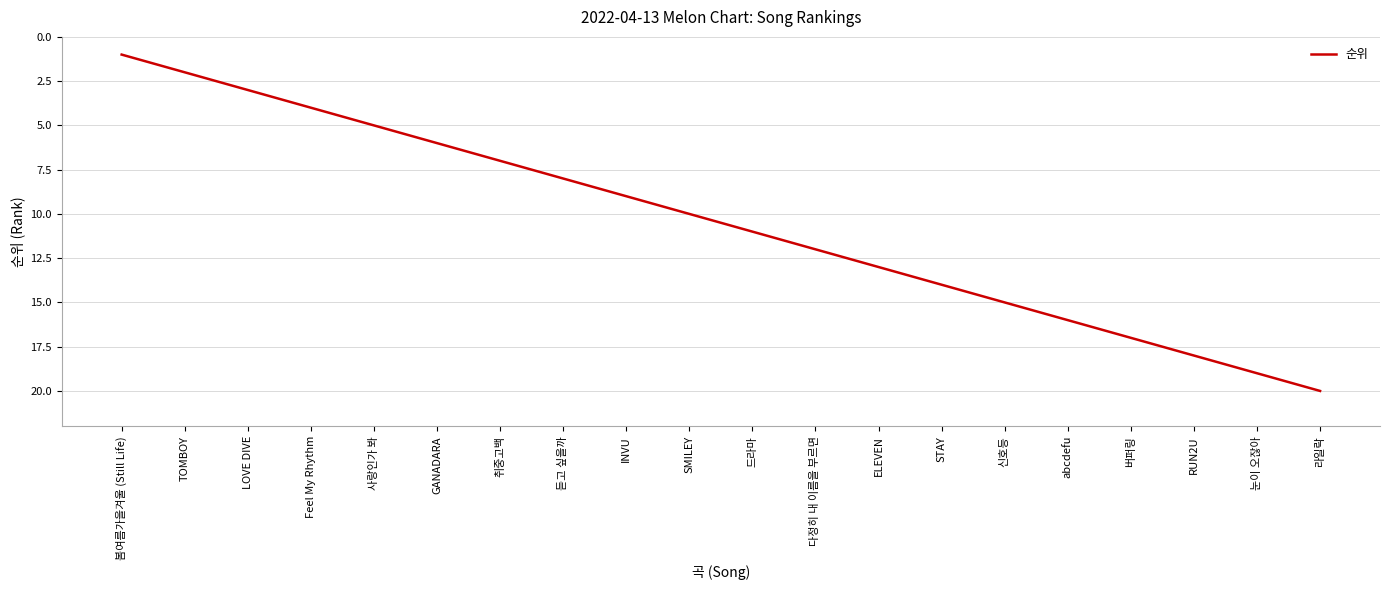

What is the change in value from RUN2U to 라일락?

+2